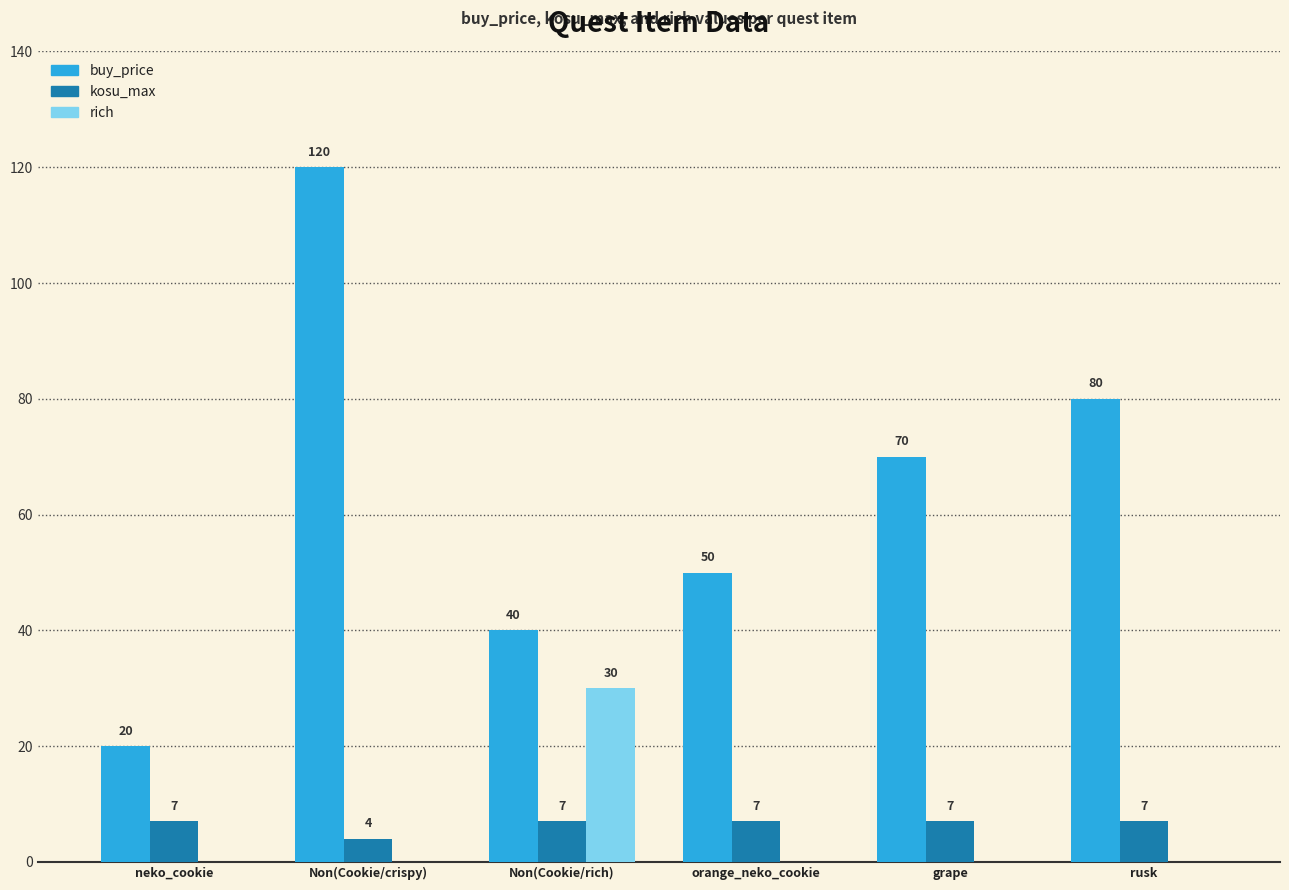

Is it true that kosu_max equals 4 at Non(Cookie/crispy)?

True